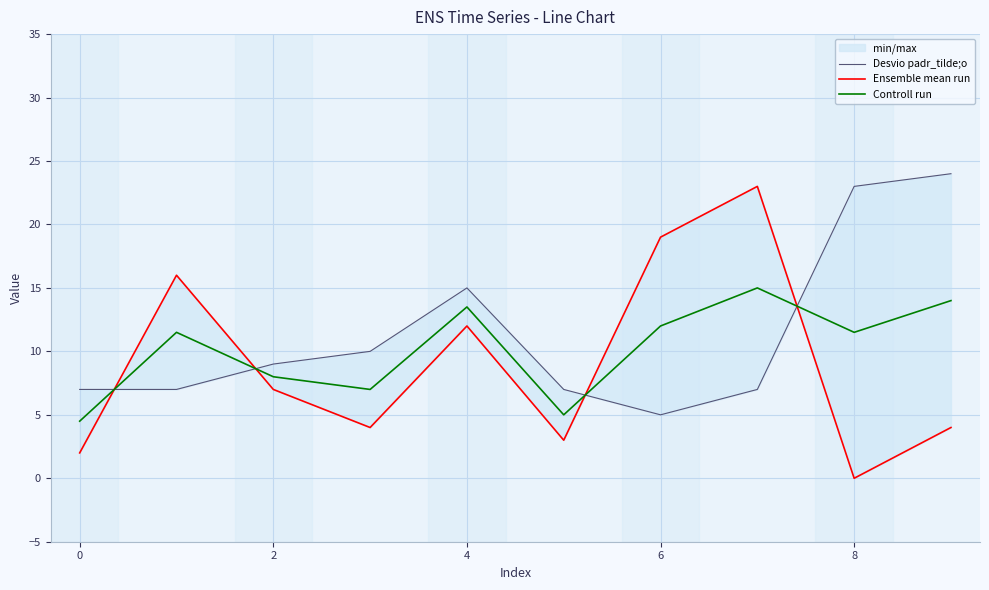

The value of Controll run at 6 is 18.8. True or false?

False